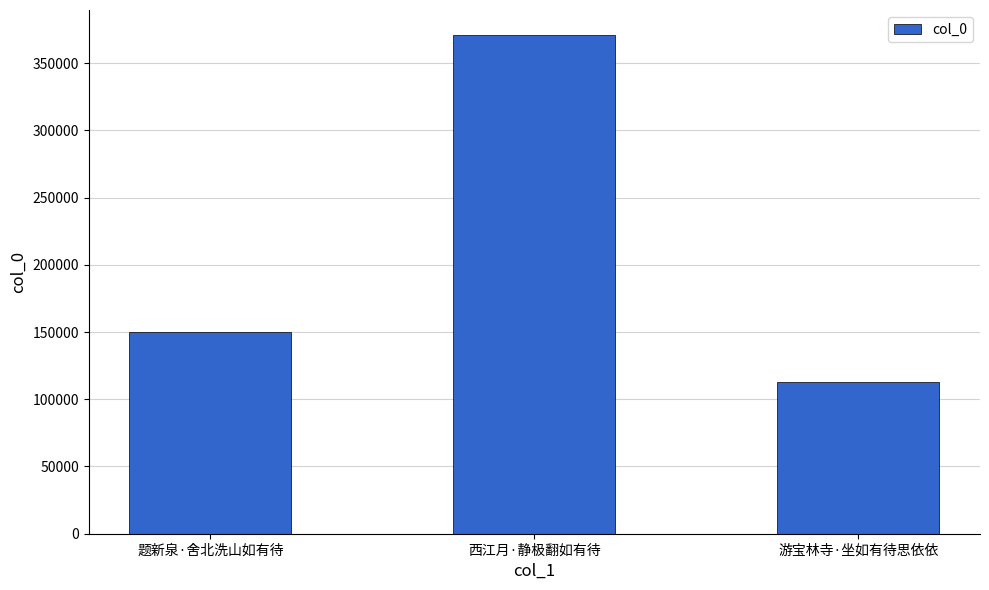

Reading left to right, extract all data points from this chart.

题新泉·舍北洗山如有待=150335	西江月·静极翻如有待=370958	游宝林寺·坐如有待思依依=112885